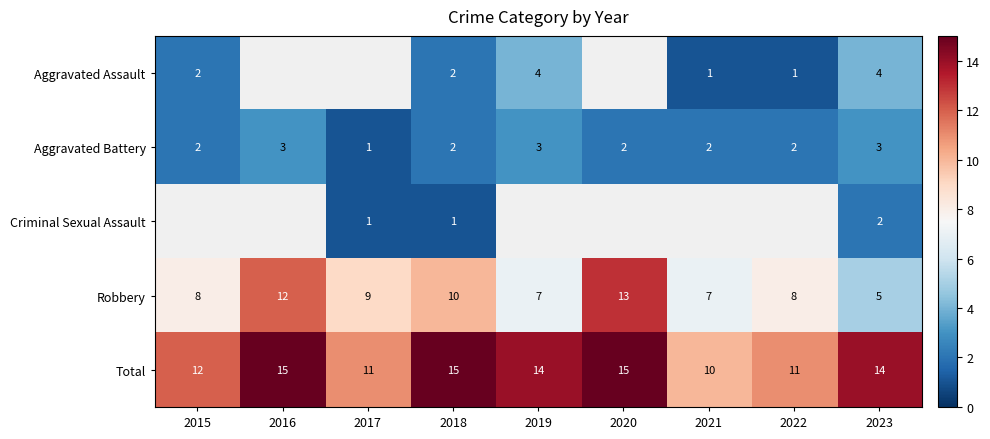

What is the difference between the maximum and minimum values in the Robbery series?

8